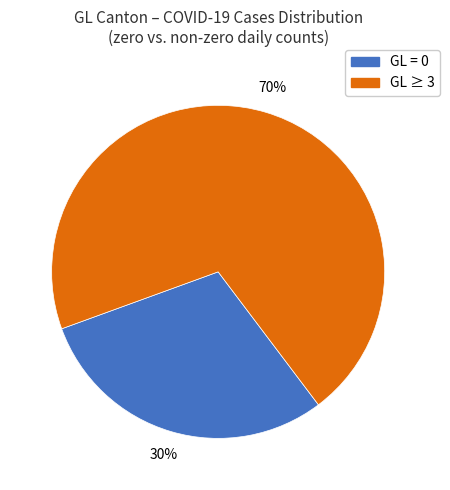

Is there any slice that represents more than half of the pie?

Yes